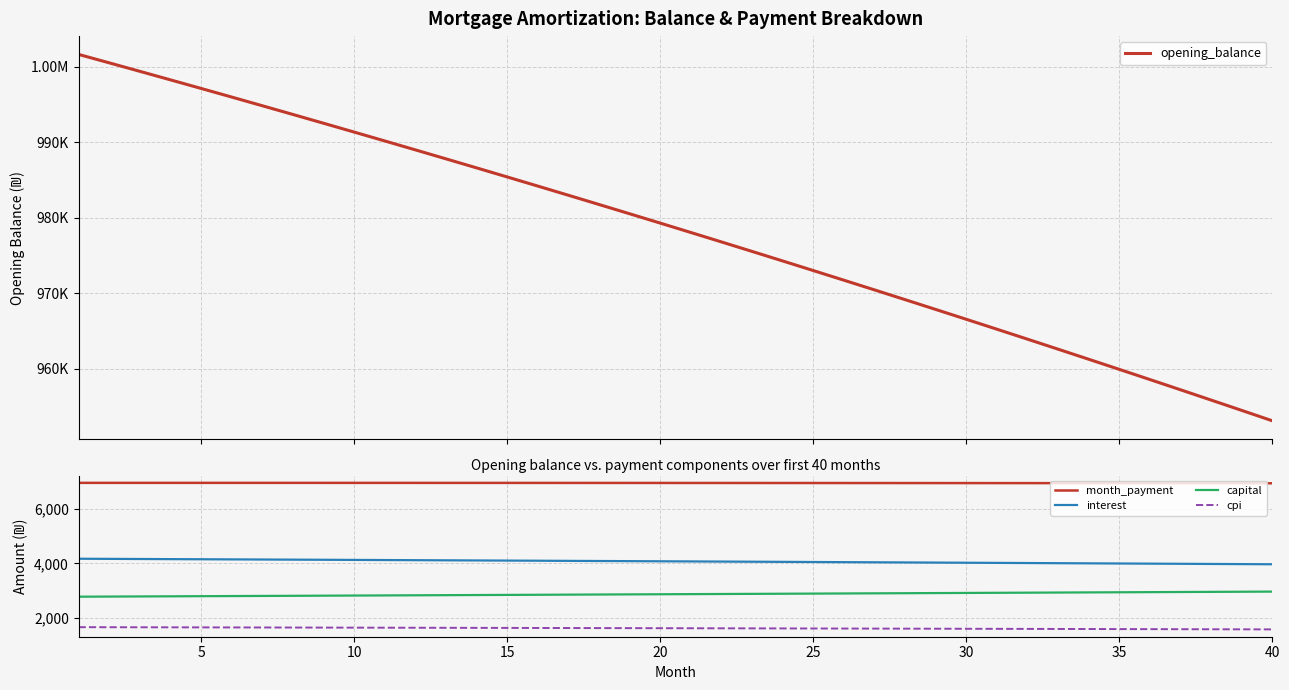

What is the highest value of the interest series?

4173.6